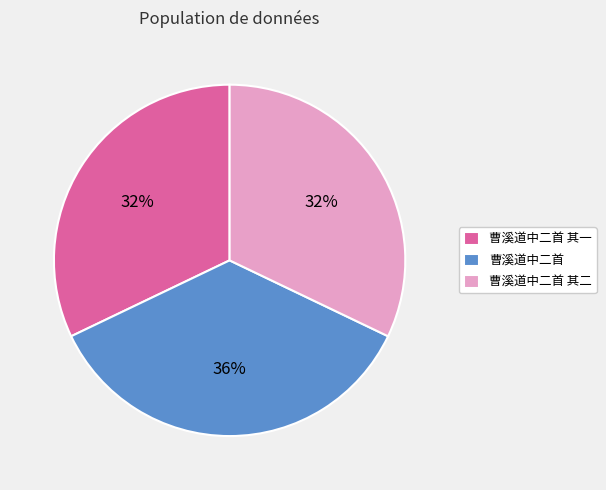

Between 曹溪道中二首 and 曹溪道中二首 其一, which is larger?

曹溪道中二首